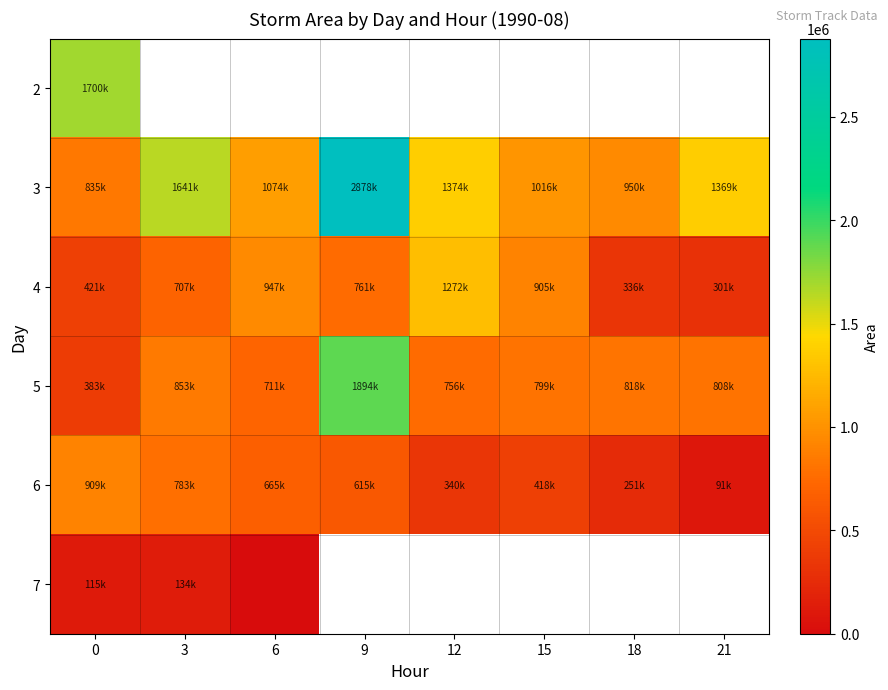

At 0, list the series in order from smallest to largest.

7, 5, 4, 3, 6, 2